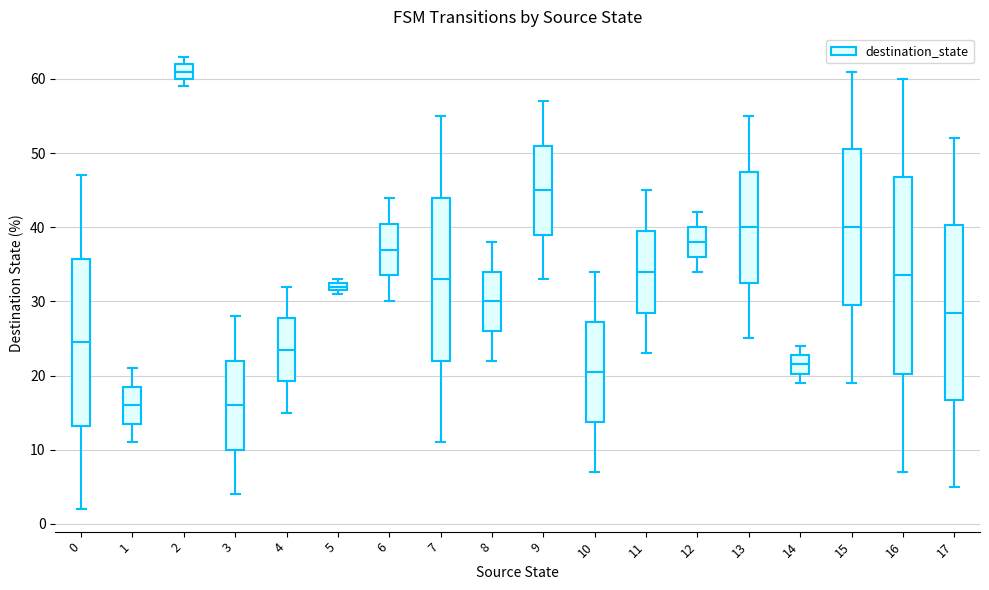

Which box has the highest median line?

2